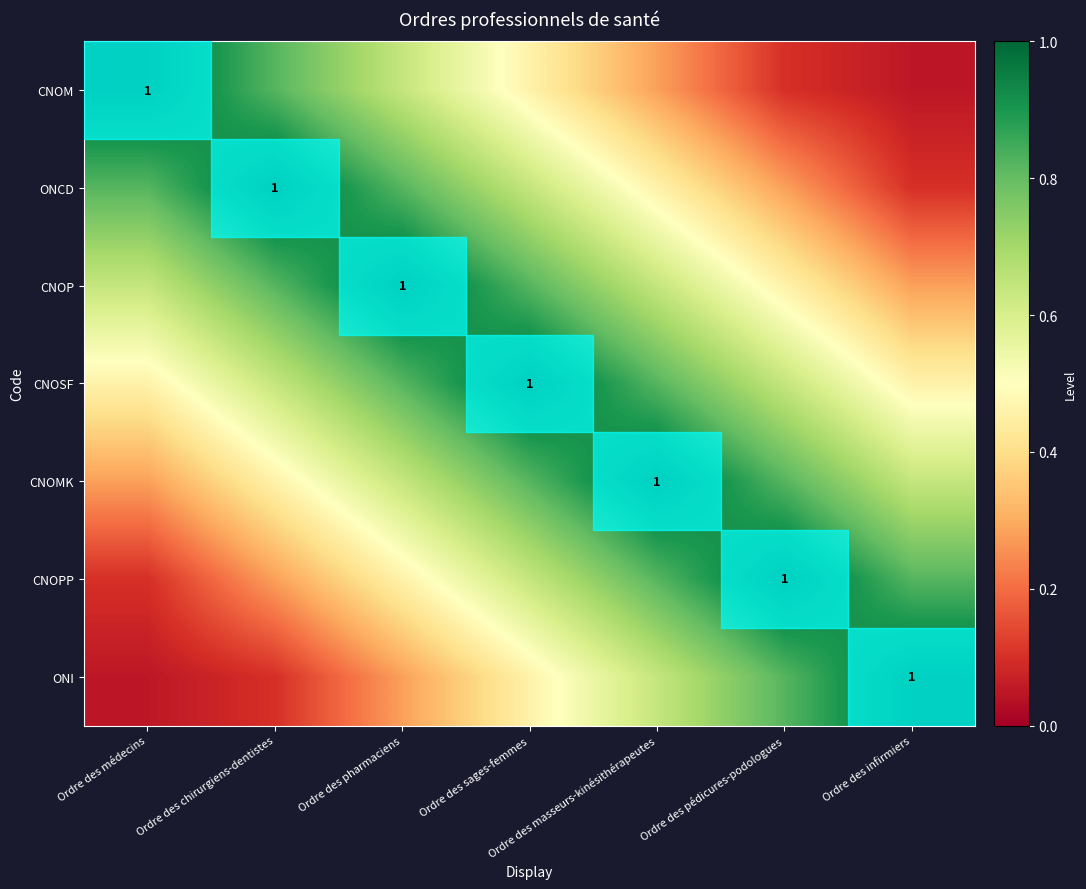

Which category has the highest value in the CNOPP series?

Ordre des pédicures-podologues